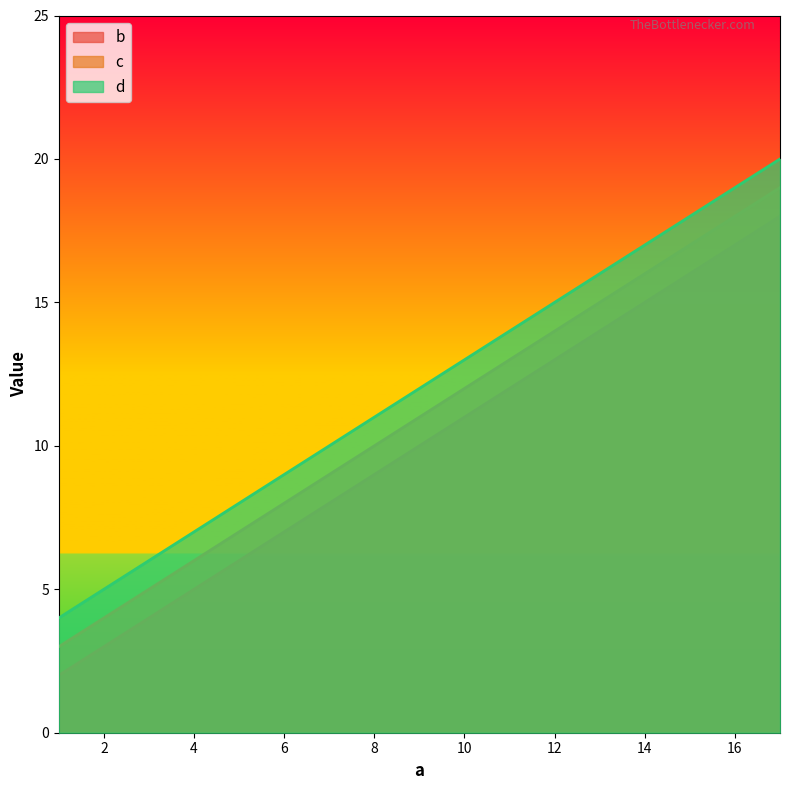

What are all the series names shown in the legend?

b, c, d